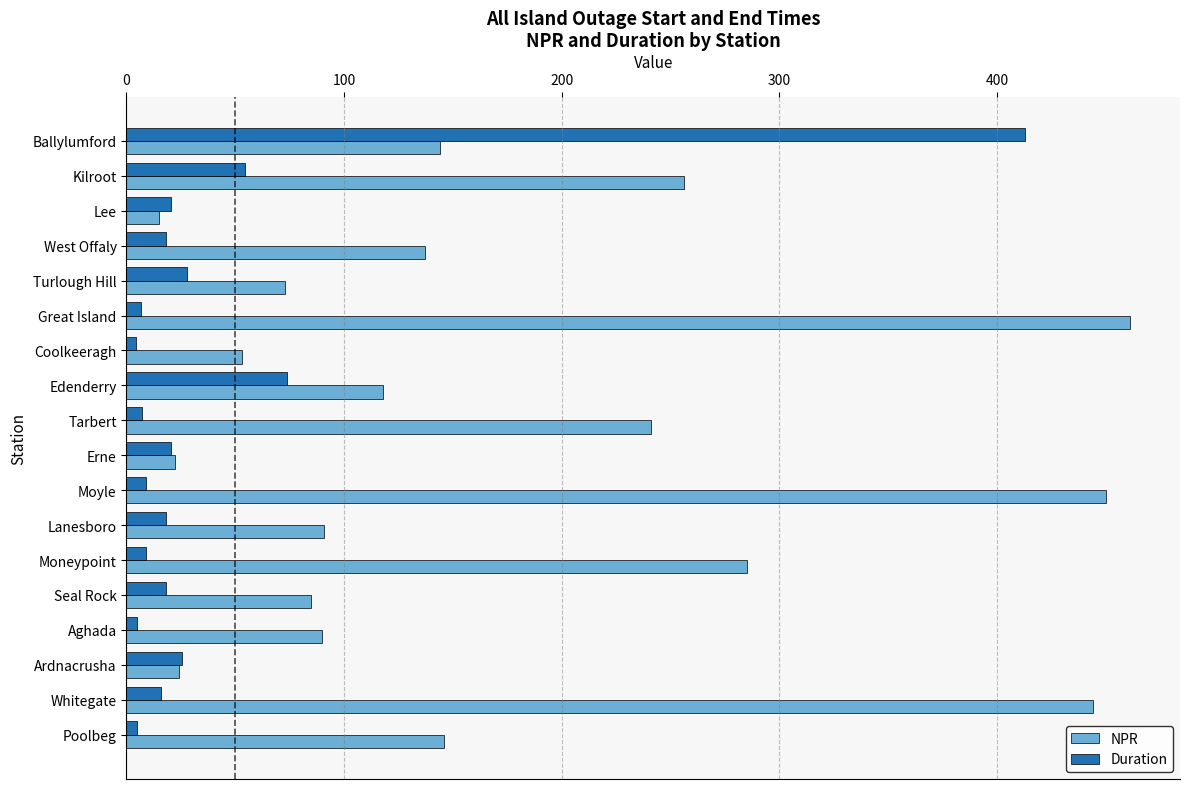

How many categories are shown in the chart?

18